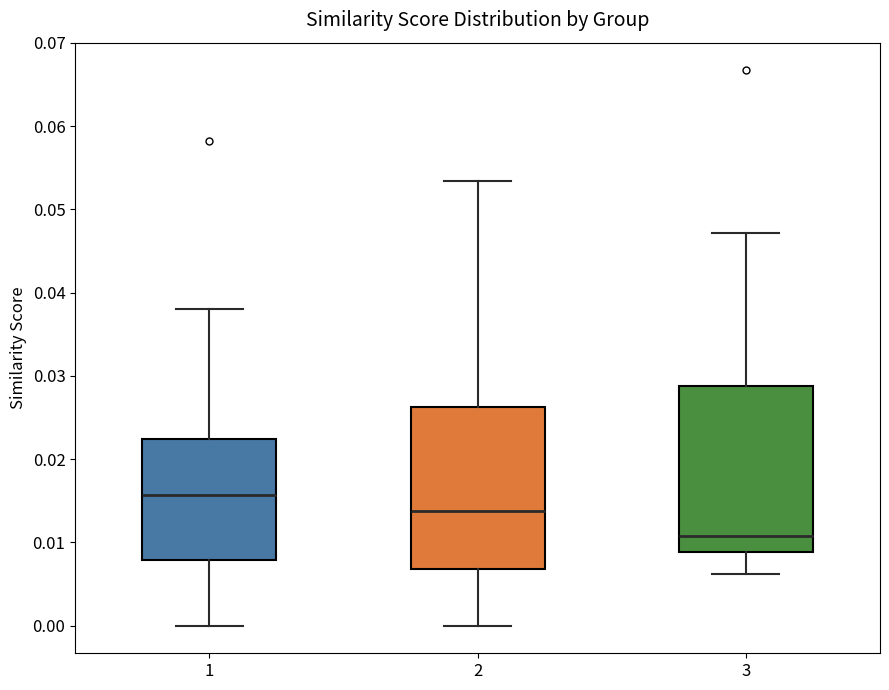

Reading left to right, read every box against the y-axis: the position of its median line, the range the box covers, and the ends of its whiskers. The values are not printed on the chart, so give them approximately, as read against the axis.

1: median 0.016, box 0.008 to 0.022, whiskers 0.000 to 0.038
2: median 0.014, box 0.007 to 0.026, whiskers 0.000 to 0.053
3: median 0.011, box 0.009 to 0.029, whiskers 0.006 to 0.047